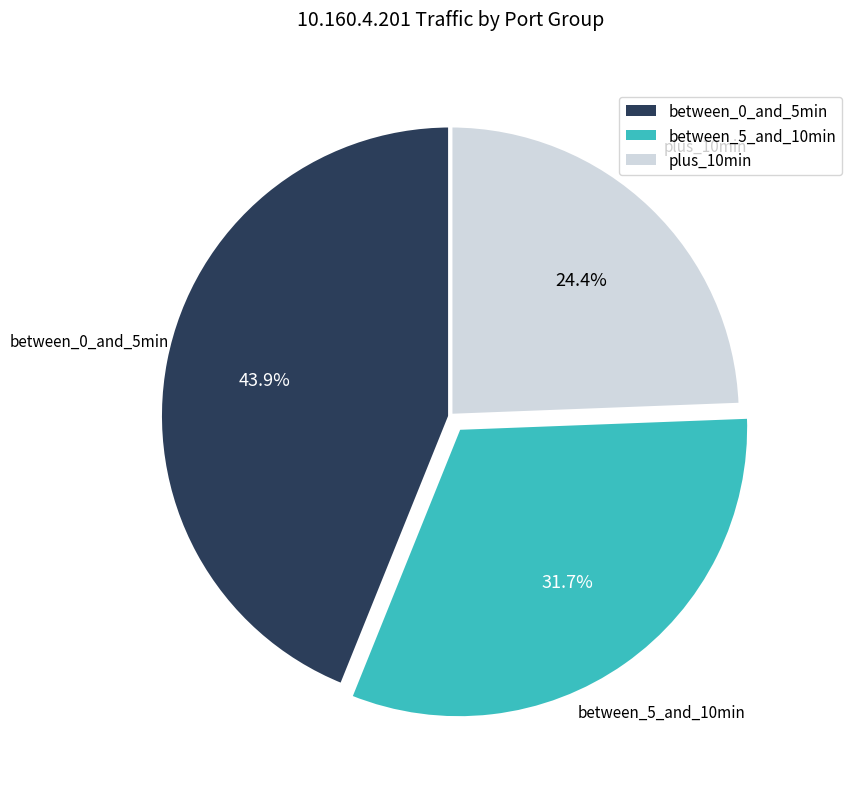

Combined, do between_5_and_10min and between_0_and_5min account for over 50%?

Yes